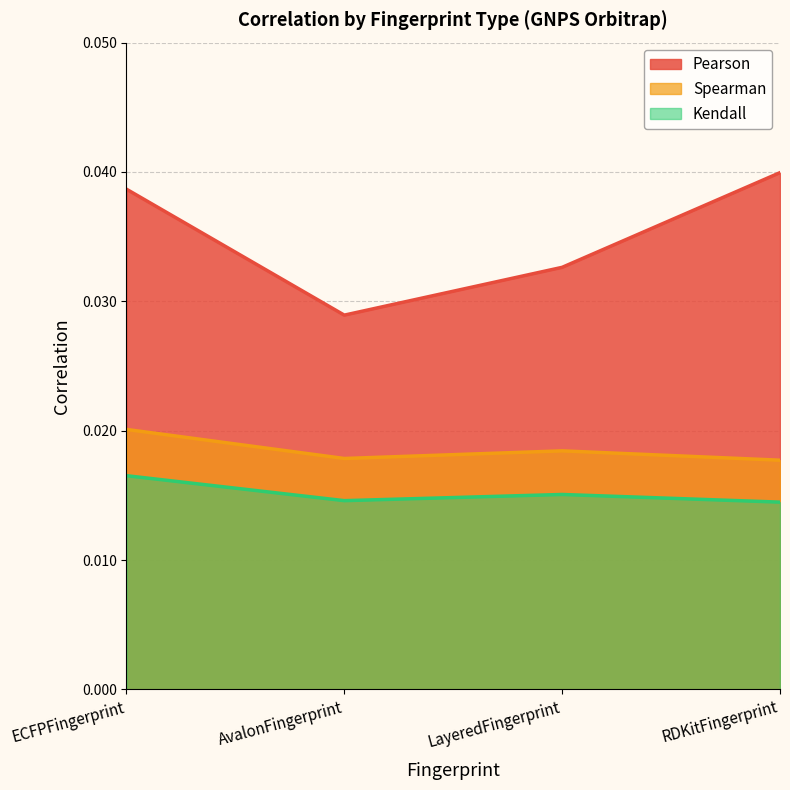

How many interior local valleys does the Spearman series have?

1